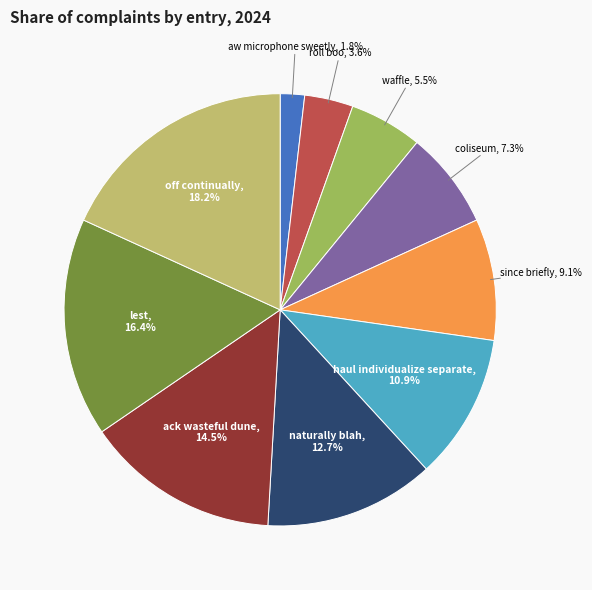

How many segments does this pie chart have?

10